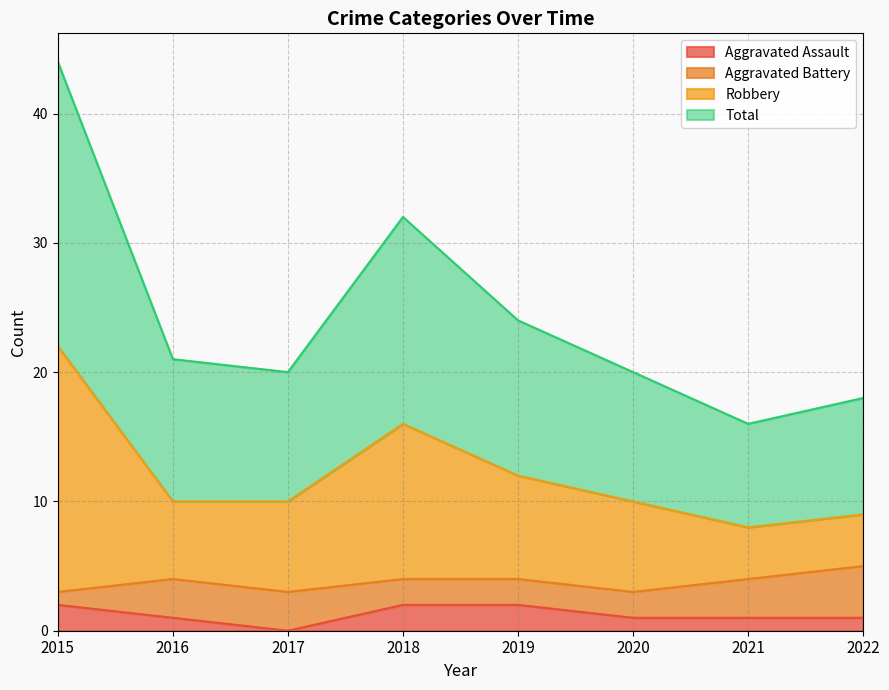

Which series has the largest total across all categories?

Total